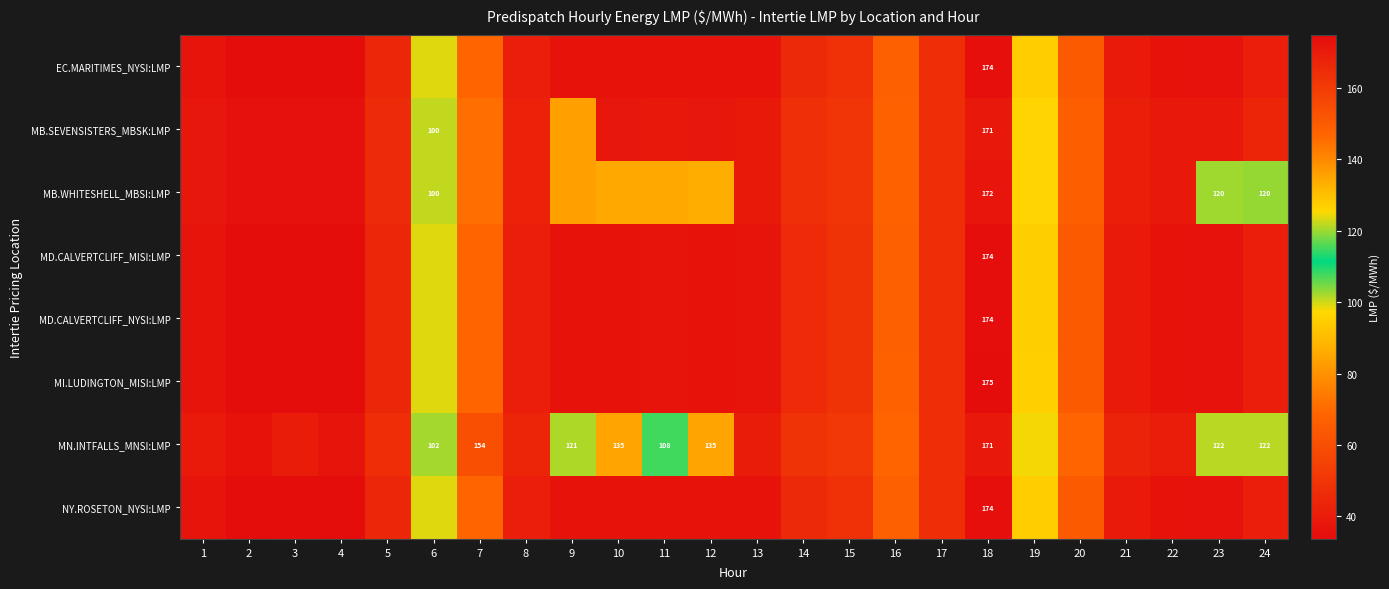

Where is MB.WHITESHELL_MBSI:LMP nearest to the value 103?

6